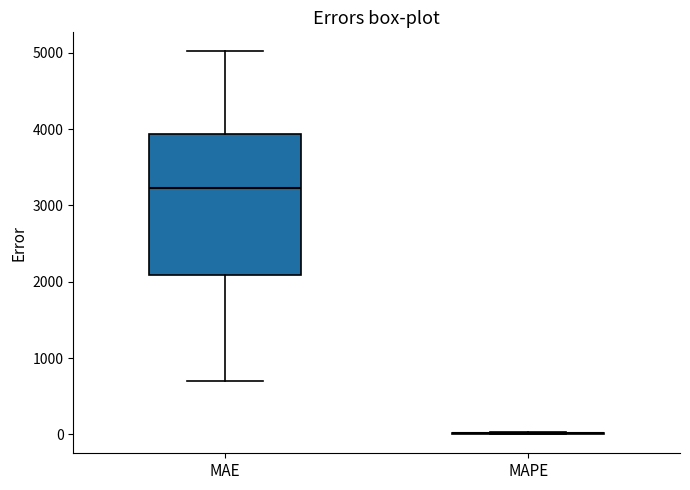

Comparing the boxes themselves (not the whiskers), which one is the tallest?

MAE